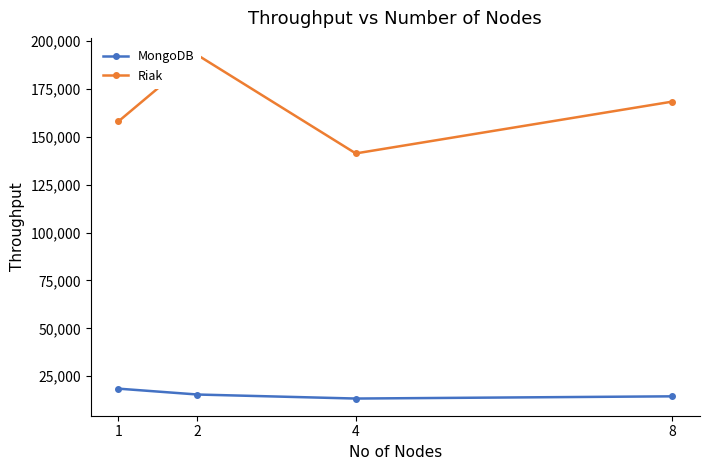

How many data points in Riak are above 168354?

1